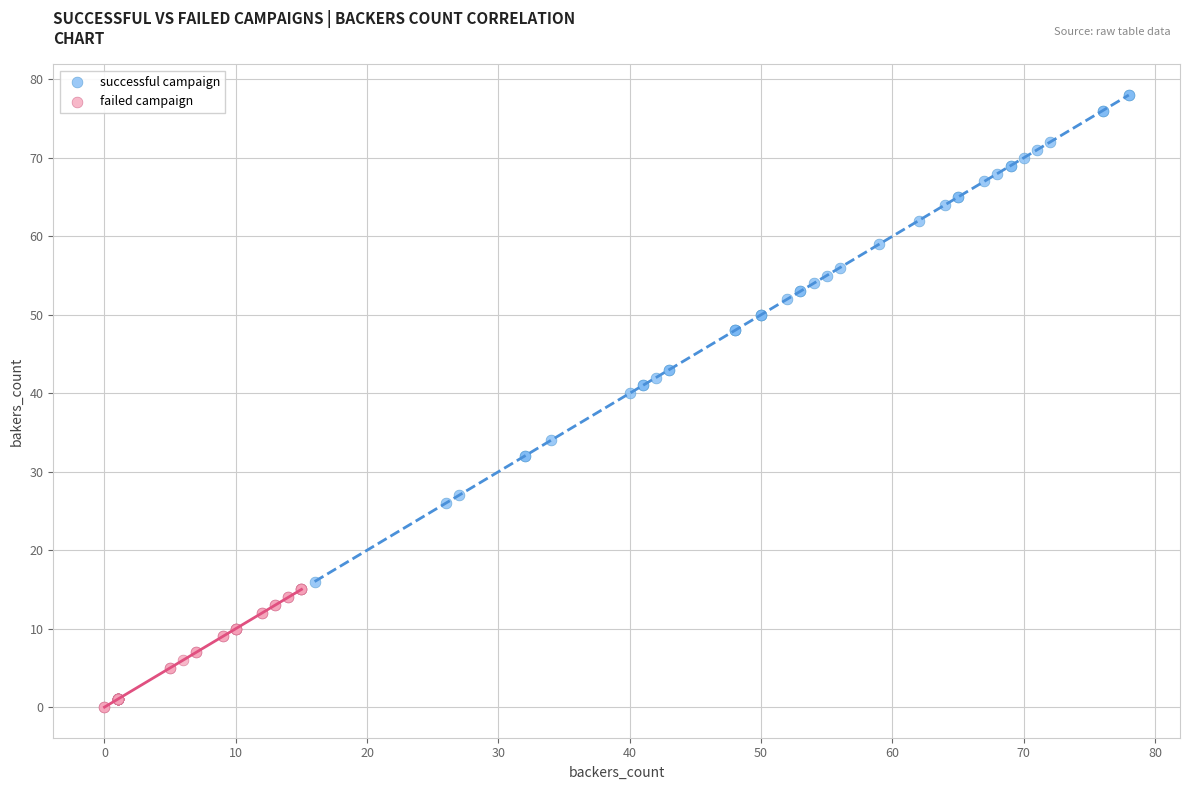

Which series contains the lowest Y value?

failed campaign